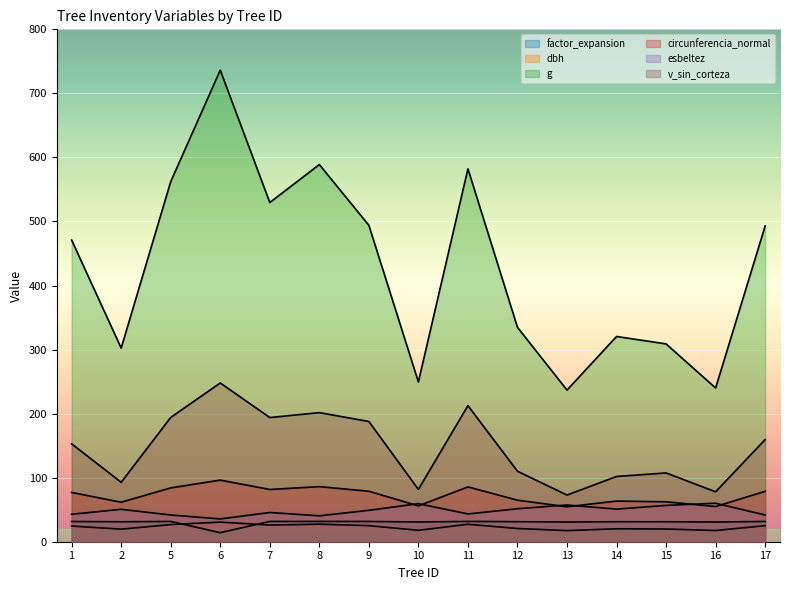

What is the greatest value displayed?

736.2